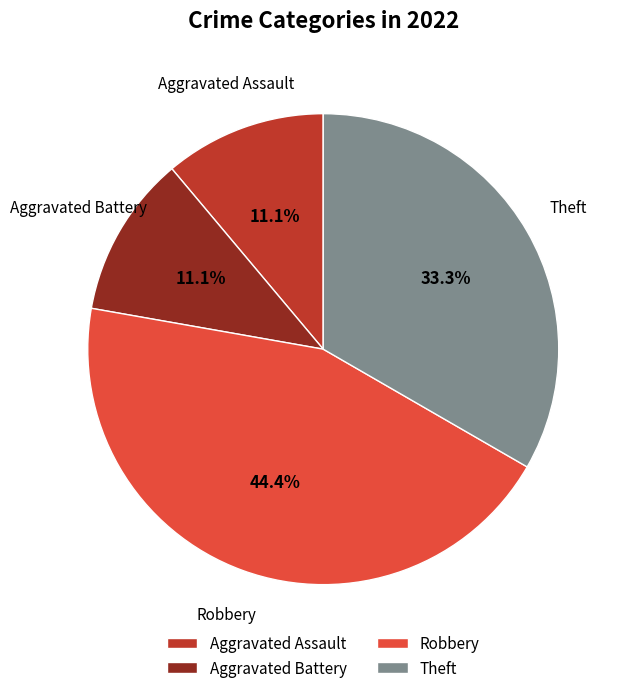

Does Theft represent more than half of the total?

No